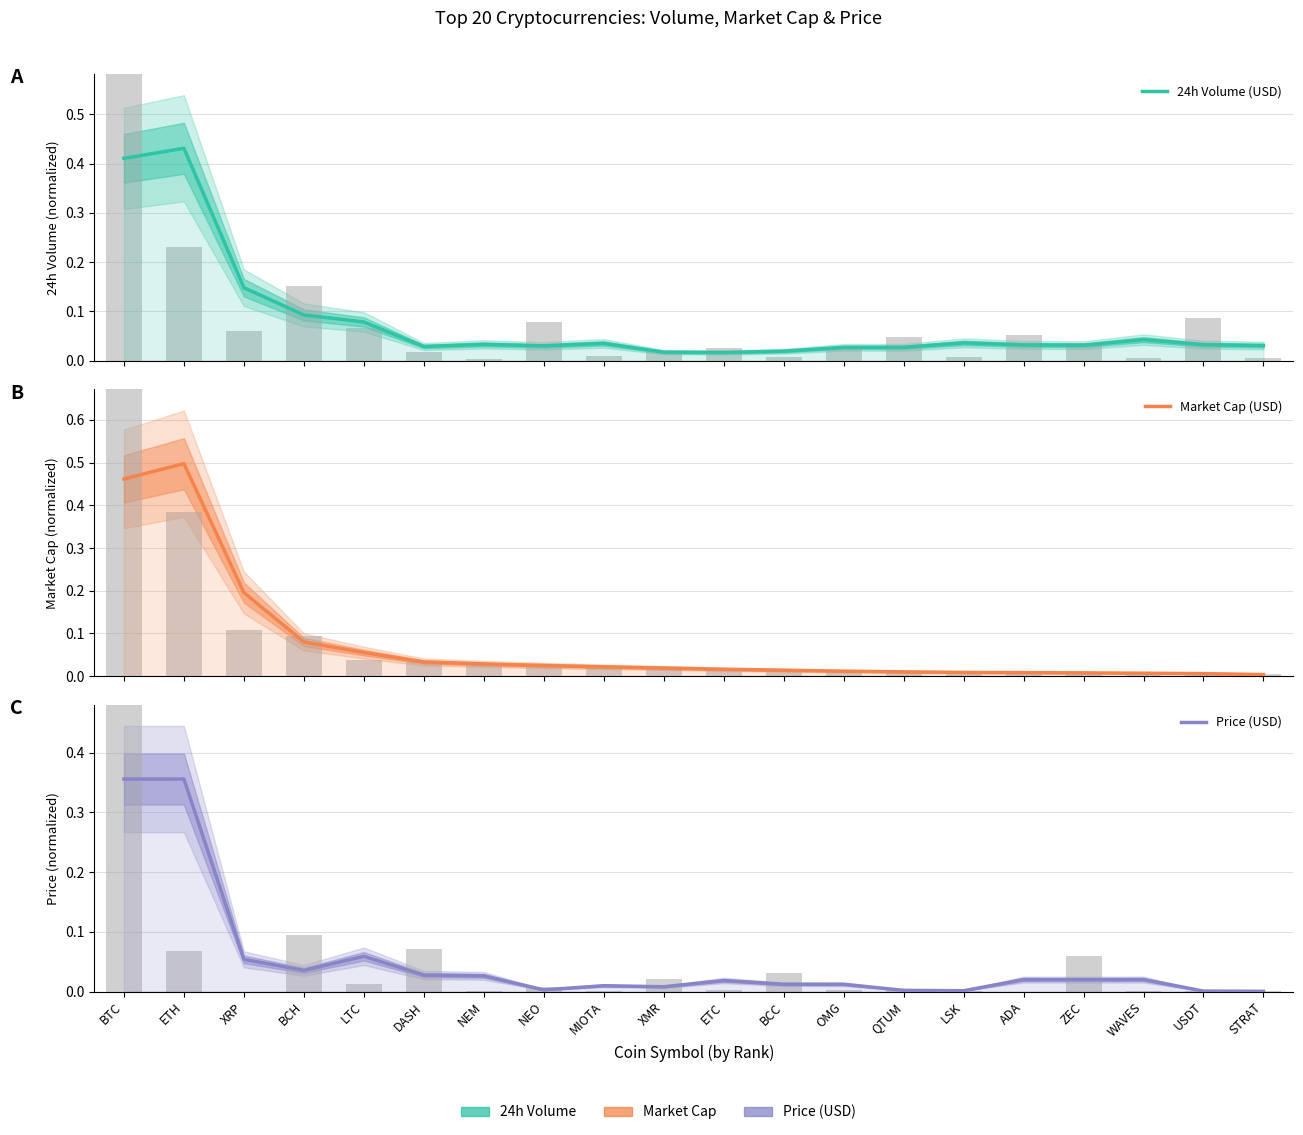

The value of Market Cap (USD) at LTC is 0.1. True or false?

False